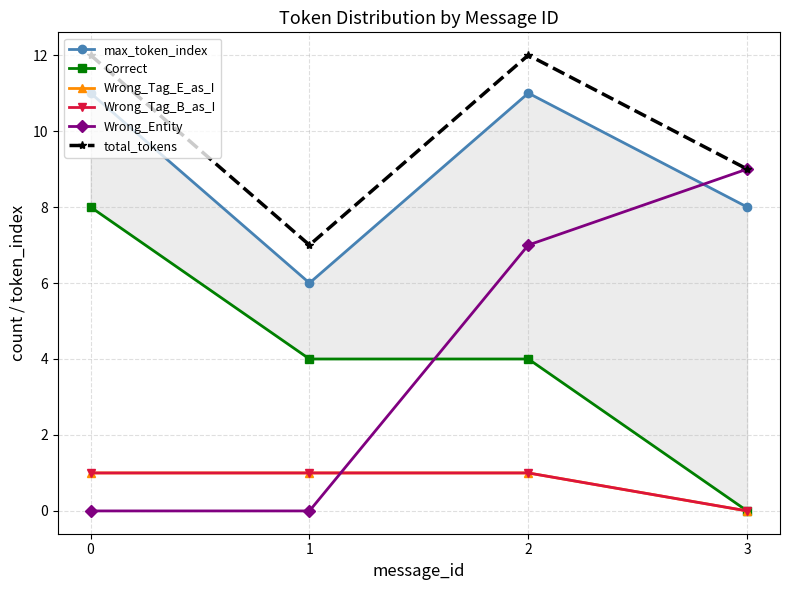

Where is Wrong_Tag_E_as_I nearest to the value 0?

3